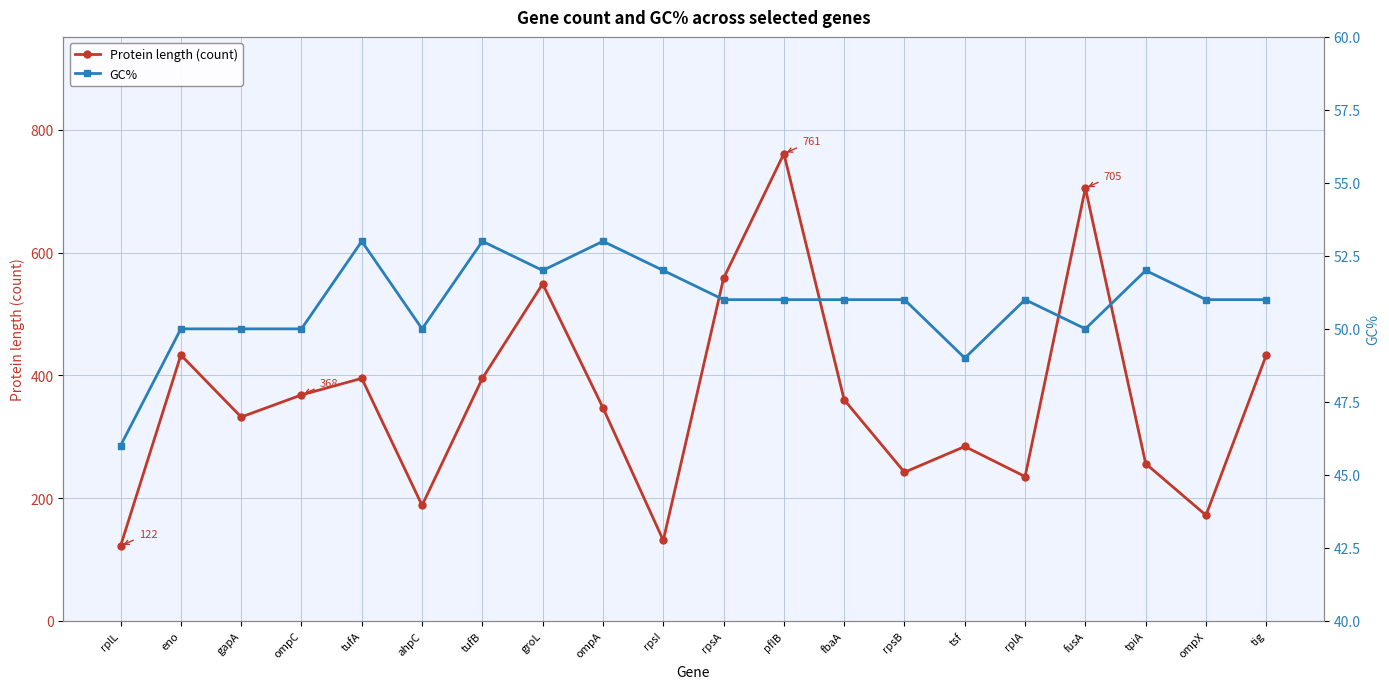

Which series has the widest spread of values?

Protein length (count)